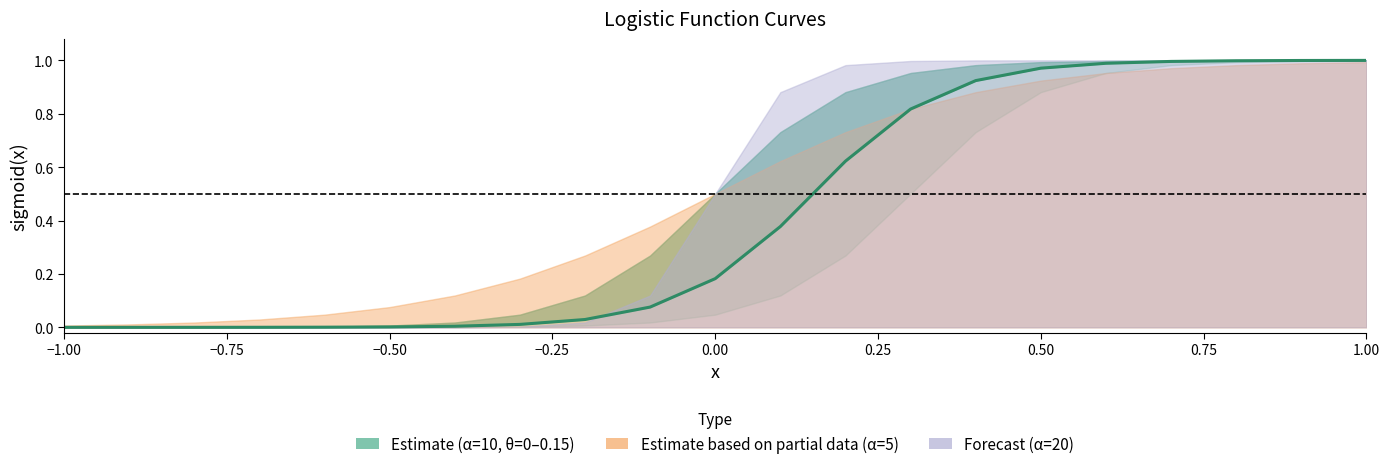

Reading right to left, what are all the values shown in this chart?

alpha10_theta0: 20=1.0	19=1.0	18=1.0	17=1.0	16=1.0	15=1.0	14=1.0	13=1.0	12=0.9	11=0.7	10=0.5	9=0.3	8=0.1	7=0.0	6=0.0	5=0.0	4=0.0	3=0.0	2=0.0	1=0.0	0=0.0
alpha10_theta015: 20=1.0	19=1.0	18=1.0	17=1.0	16=1.0	15=1.0	14=0.9	13=0.8	12=0.6	11=0.4	10=0.2	9=0.1	8=0.0	7=0.0	6=0.0	5=0.0	4=0.0	3=0.0	2=0.0	1=0.0	0=0.0
alpha10_theta03: 20=1.0	19=1.0	18=1.0	17=1.0	16=1.0	15=0.9	14=0.7	13=0.5	12=0.3	11=0.1	10=0.0	9=0.0	8=0.0	7=0.0	6=0.0	5=0.0	4=0.0	3=0.0	2=0.0	1=0.0	0=0.0
alpha5_theta0: 20=1.0	19=1.0	18=1.0	17=1.0	16=1.0	15=0.9	14=0.9	13=0.8	12=0.7	11=0.6	10=0.5	9=0.4	8=0.3	7=0.2	6=0.1	5=0.1	4=0.0	3=0.0	2=0.0	1=0.0	0=0.0
alpha20_theta0: 20=1.0	19=1.0	18=1.0	17=1.0	16=1.0	15=1.0	14=1.0	13=1.0	12=1.0	11=0.9	10=0.5	9=0.1	8=0.0	7=0.0	6=0.0	5=0.0	4=0.0	3=0.0	2=0.0	1=0.0	0=0.0